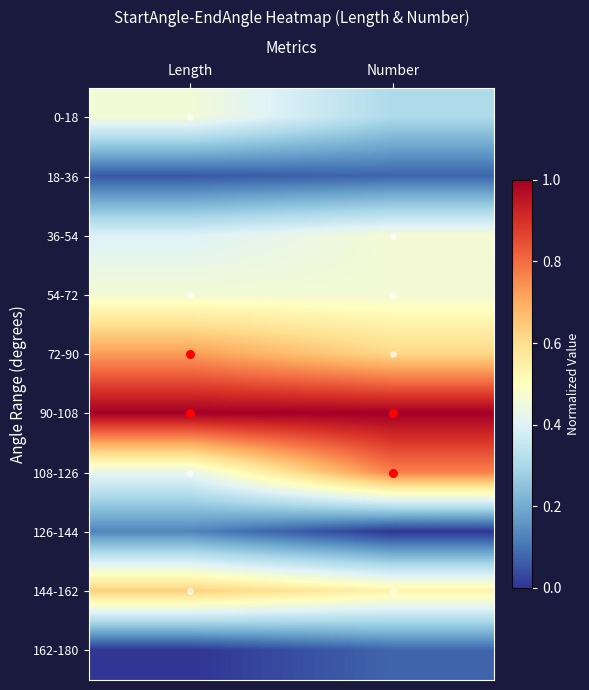

What is the total value across all series at Length?

4.3